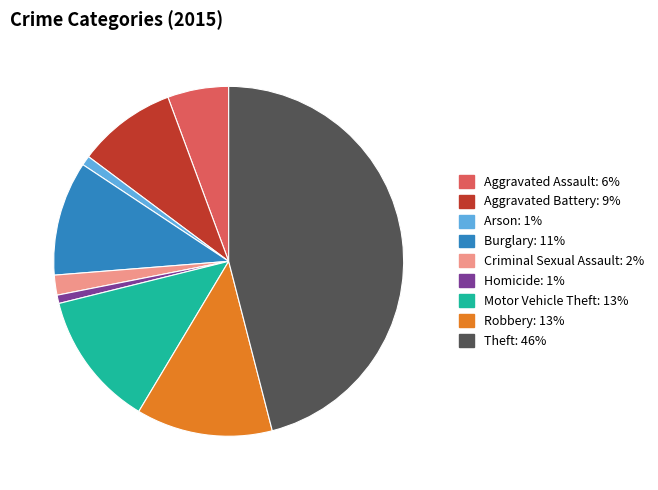

Is Criminal Sexual Assault the majority of the pie?

No